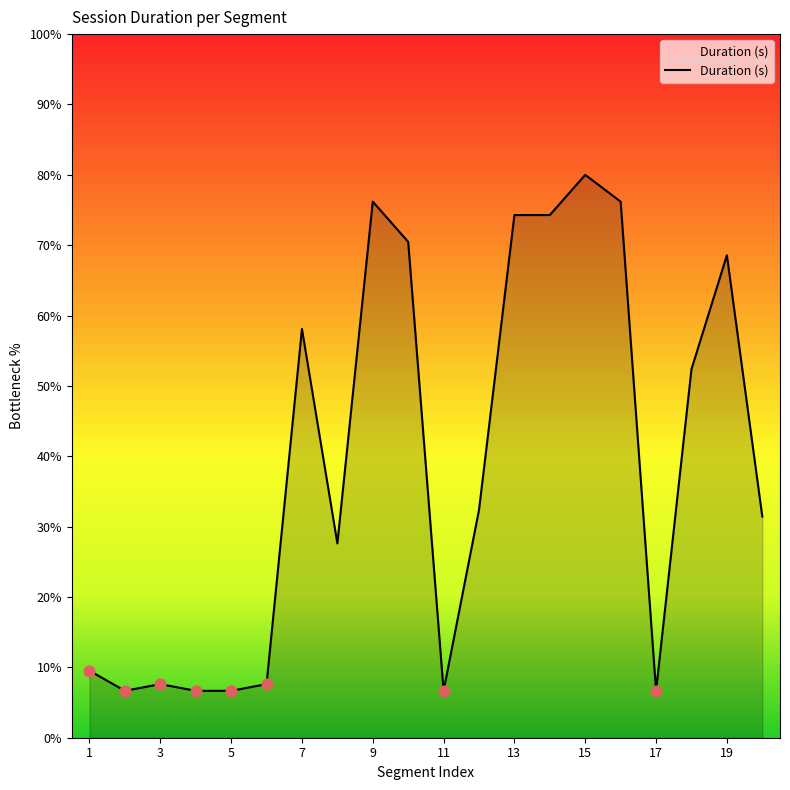

What is the difference between the maximum and minimum values?

73.3